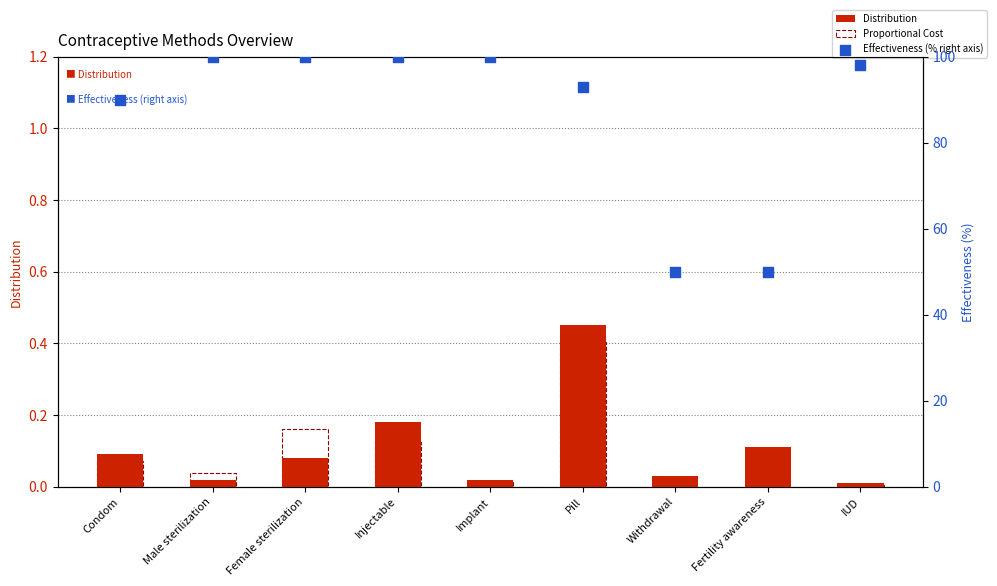

Which series contains the highest Y value?

Effectiveness (% right axis)